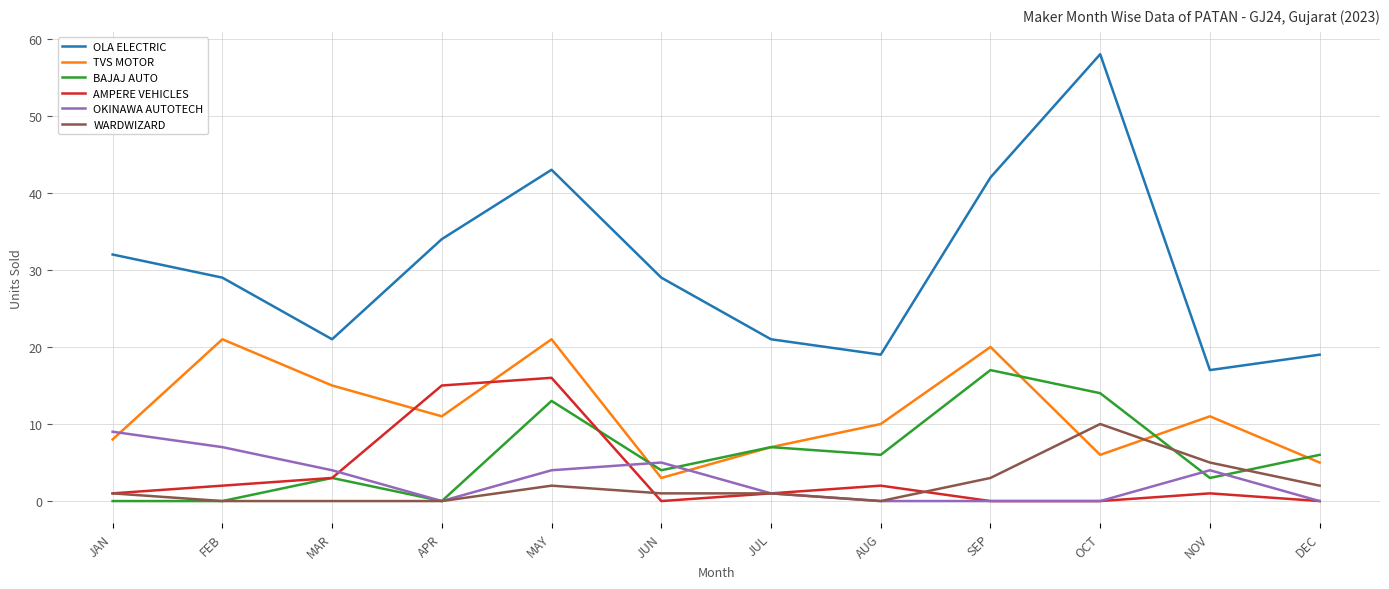

The value of TVS MOTOR at JUL is 2. True or false?

False